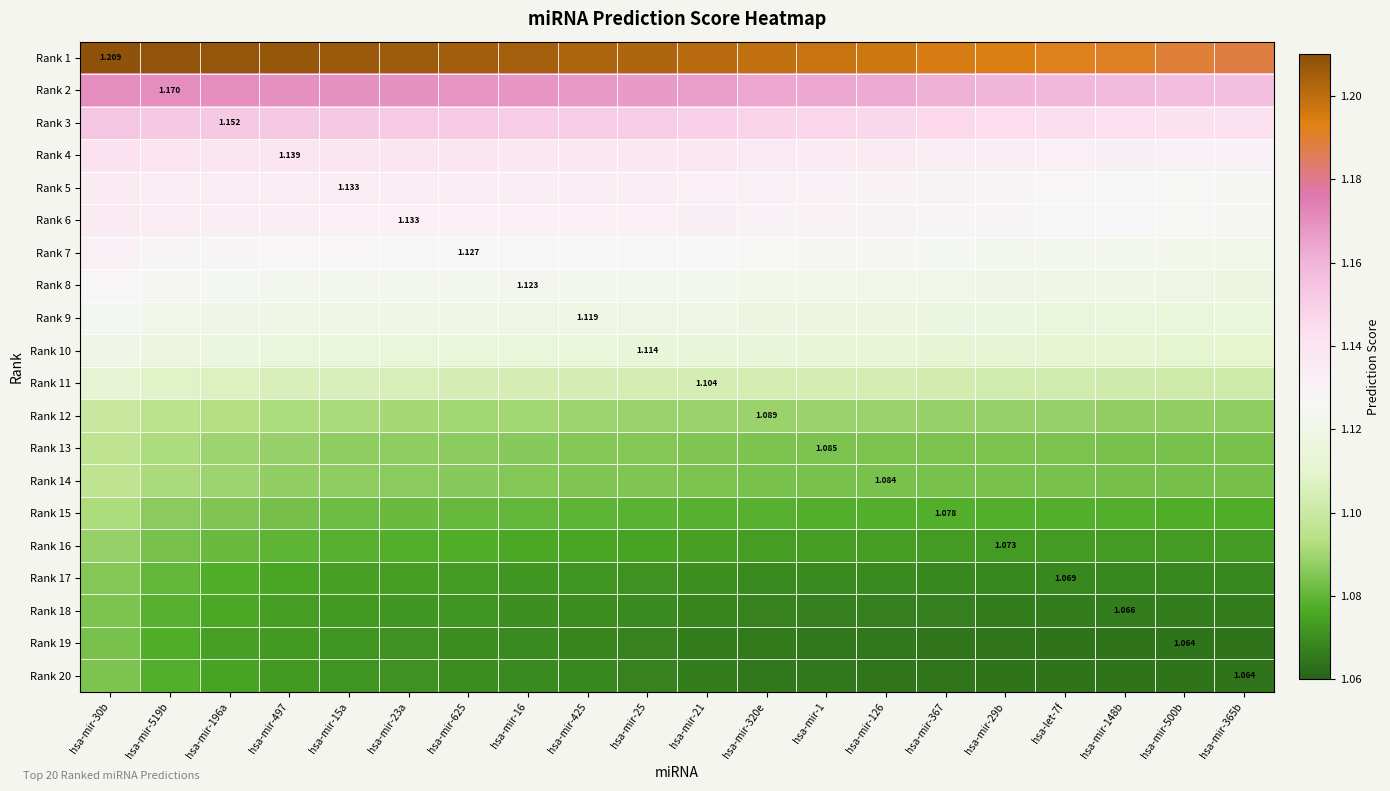

At which label is Rank 14 closest to 1?

hsa-mir-365b